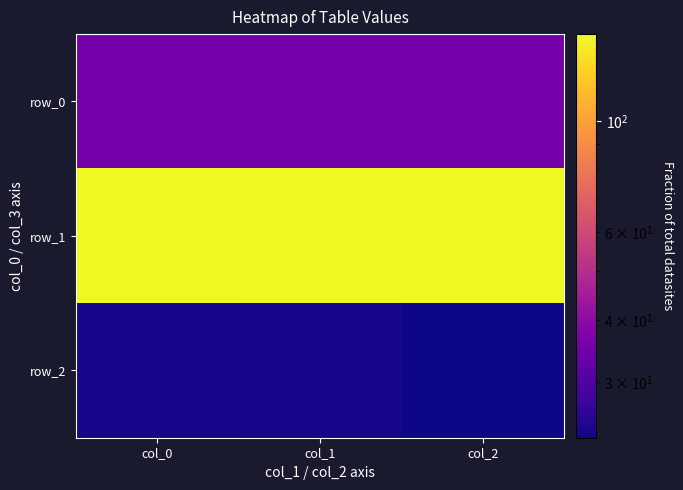

At how many categories does at least one series exceed 123?

3